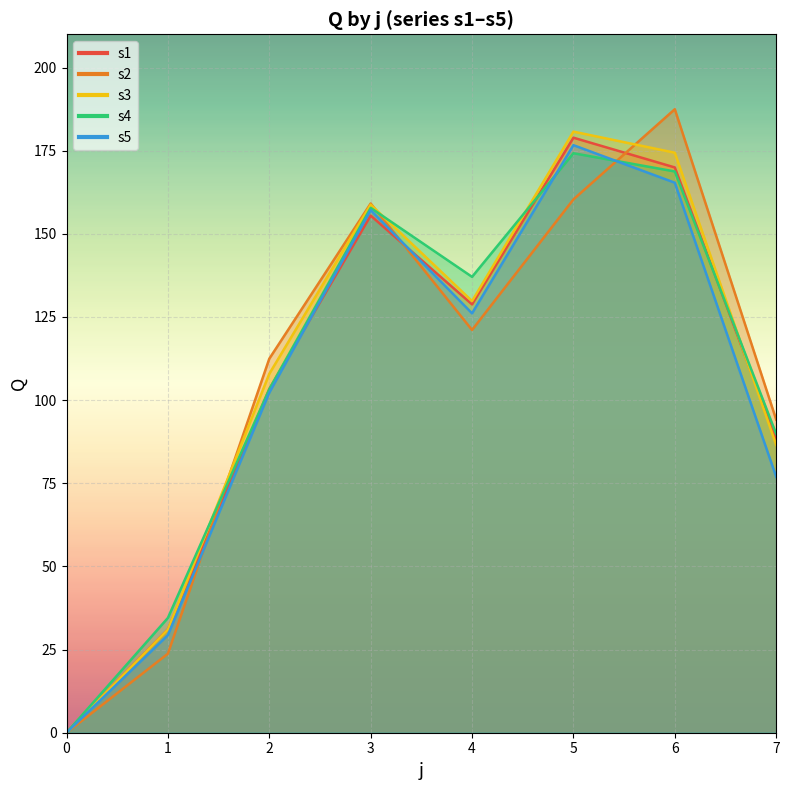

True or false: s5_line and s4_line intersect in this chart.

True